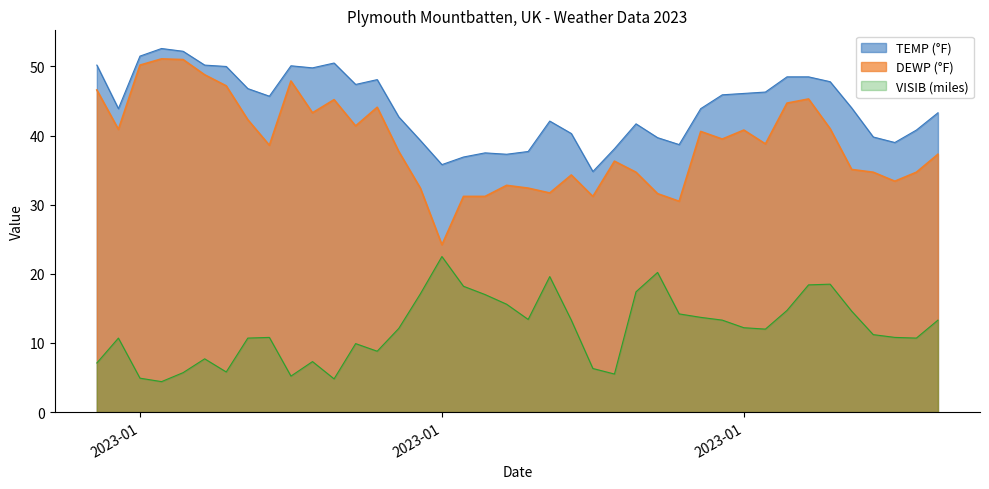

What is the average value of the TEMP series?

44.1